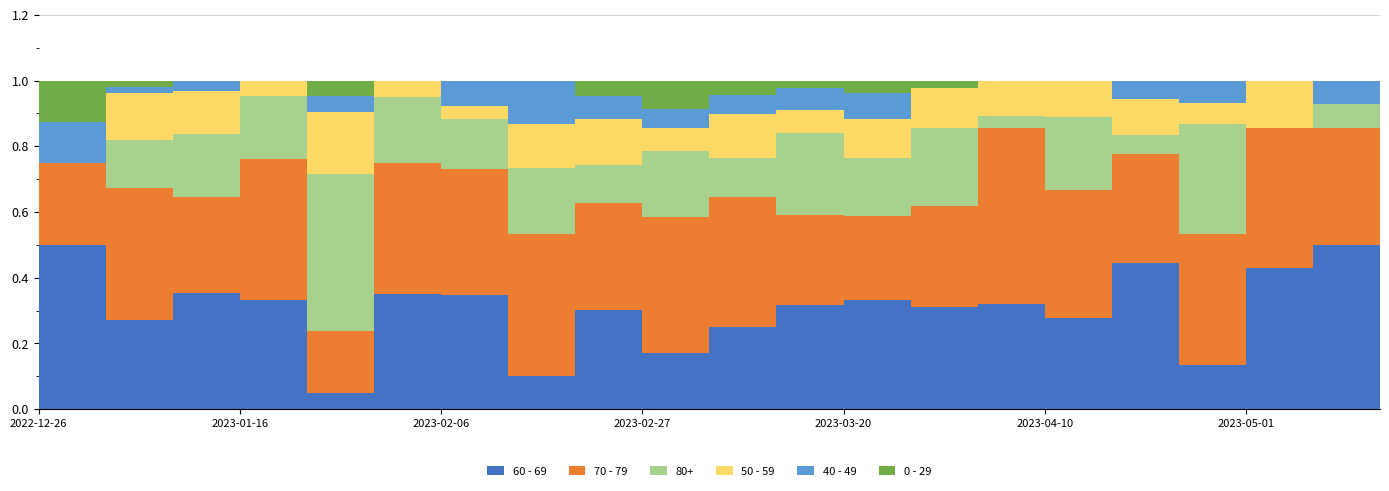

Reading left to right, transcribe all the data shown in this chart.

60 - 69: 2022-12-26=4	2023-01-02=15	2023-01-09=11	2023-01-16=7	2023-01-23=1	2023-01-30=7	2023-02-06=9	2023-02-13=3	2023-02-20=13	2023-02-27=12	2023-03-06=17	2023-03-13=14	2023-03-20=17	2023-03-27=13	2023-04-03=9	2023-04-10=5	2023-04-17=8	2023-04-24=2	2023-05-01=9	2023-05-08=7	2023-05-15=0
70 - 79: 2022-12-26=2	2023-01-02=22	2023-01-09=9	2023-01-16=9	2023-01-23=4	2023-01-30=8	2023-02-06=10	2023-02-13=13	2023-02-20=14	2023-02-27=29	2023-03-06=27	2023-03-13=12	2023-03-20=13	2023-03-27=13	2023-04-03=15	2023-04-10=7	2023-04-17=6	2023-04-24=6	2023-05-01=9	2023-05-08=5	2023-05-15=2
80+: 2022-12-26=0	2023-01-02=8	2023-01-09=6	2023-01-16=4	2023-01-23=10	2023-01-30=4	2023-02-06=4	2023-02-13=6	2023-02-20=5	2023-02-27=14	2023-03-06=8	2023-03-13=11	2023-03-20=9	2023-03-27=10	2023-04-03=1	2023-04-10=4	2023-04-17=1	2023-04-24=5	2023-05-01=0	2023-05-08=1	2023-05-15=0
50 - 59: 2022-12-26=0	2023-01-02=8	2023-01-09=4	2023-01-16=1	2023-01-23=4	2023-01-30=1	2023-02-06=1	2023-02-13=4	2023-02-20=6	2023-02-27=5	2023-03-06=9	2023-03-13=3	2023-03-20=6	2023-03-27=5	2023-04-03=3	2023-04-10=2	2023-04-17=2	2023-04-24=1	2023-05-01=3	2023-05-08=0	2023-05-15=0
40 - 49: 2022-12-26=1	2023-01-02=1	2023-01-09=1	2023-01-16=0	2023-01-23=1	2023-01-30=0	2023-02-06=2	2023-02-13=4	2023-02-20=3	2023-02-27=4	2023-03-06=4	2023-03-13=3	2023-03-20=4	2023-03-27=0	2023-04-03=0	2023-04-10=0	2023-04-17=1	2023-04-24=1	2023-05-01=0	2023-05-08=1	2023-05-15=0
0 - 29: 2022-12-26=1	2023-01-02=1	2023-01-09=0	2023-01-16=0	2023-01-23=1	2023-01-30=0	2023-02-06=0	2023-02-13=0	2023-02-20=2	2023-02-27=6	2023-03-06=3	2023-03-13=1	2023-03-20=2	2023-03-27=1	2023-04-03=0	2023-04-10=0	2023-04-17=0	2023-04-24=0	2023-05-01=0	2023-05-08=0	2023-05-15=1